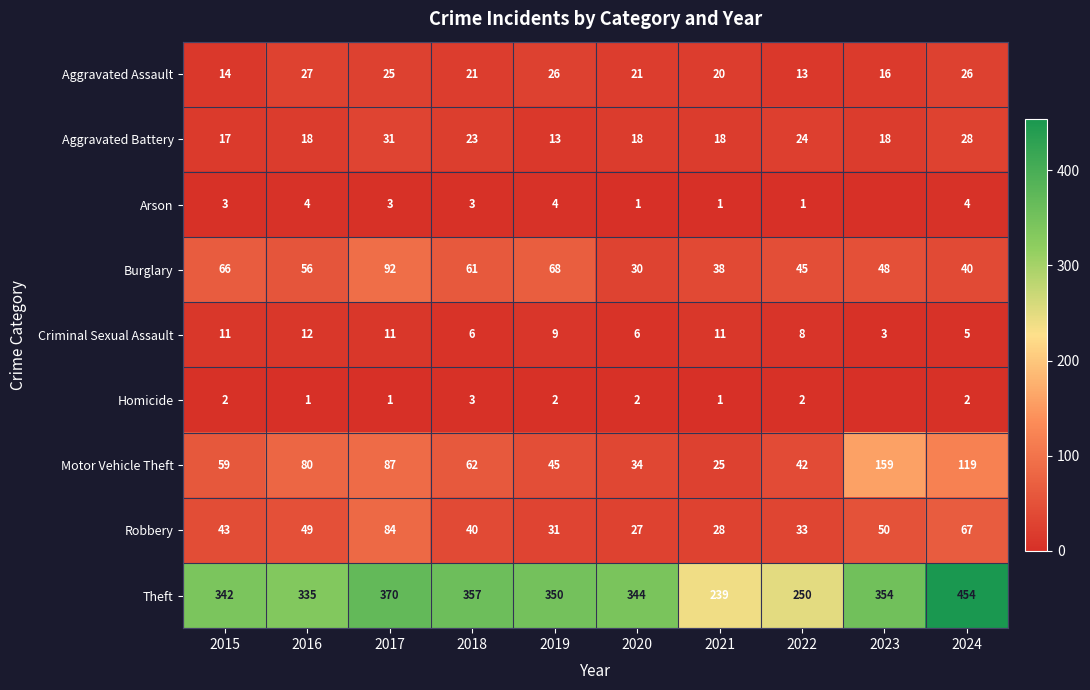

At which label does Aggravated Battery reach its peak?

2017